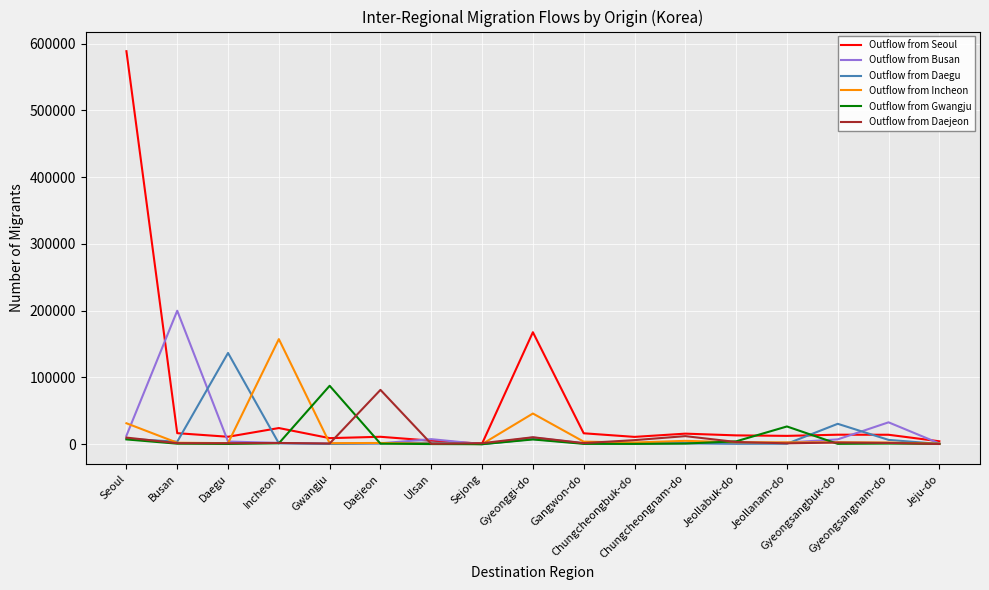

How many lines are shown in the chart?

6